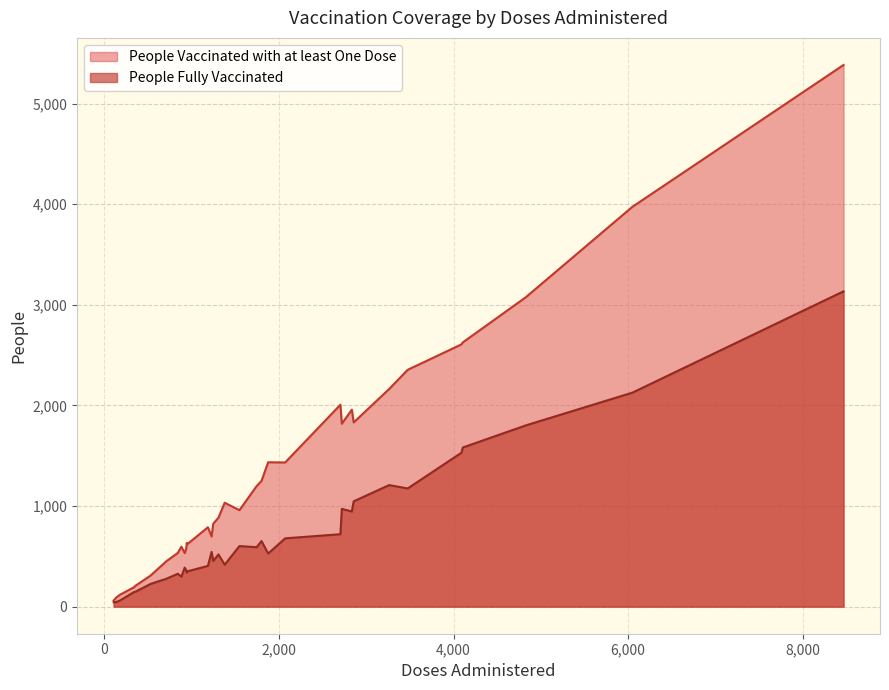

What is the greatest value displayed?

5384